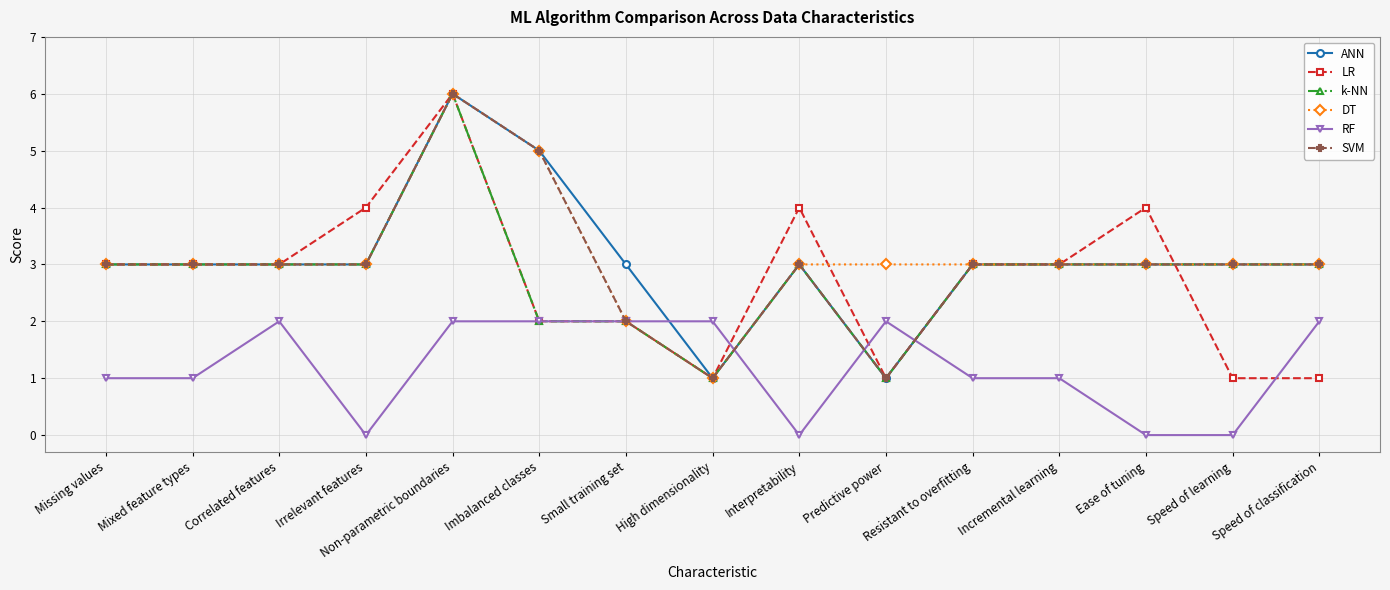

What is the difference between the highest and lowest values at Incremental learning?

2